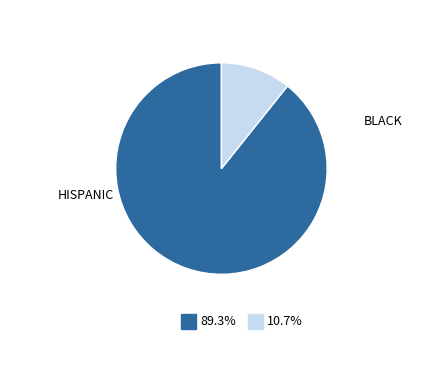

How many slices are in this pie chart?

2